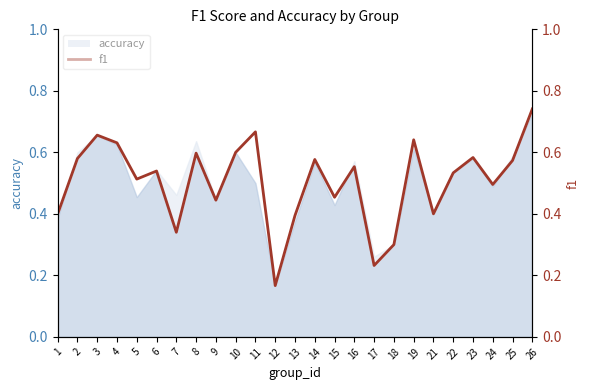

At which label is the value closest to 0?

12